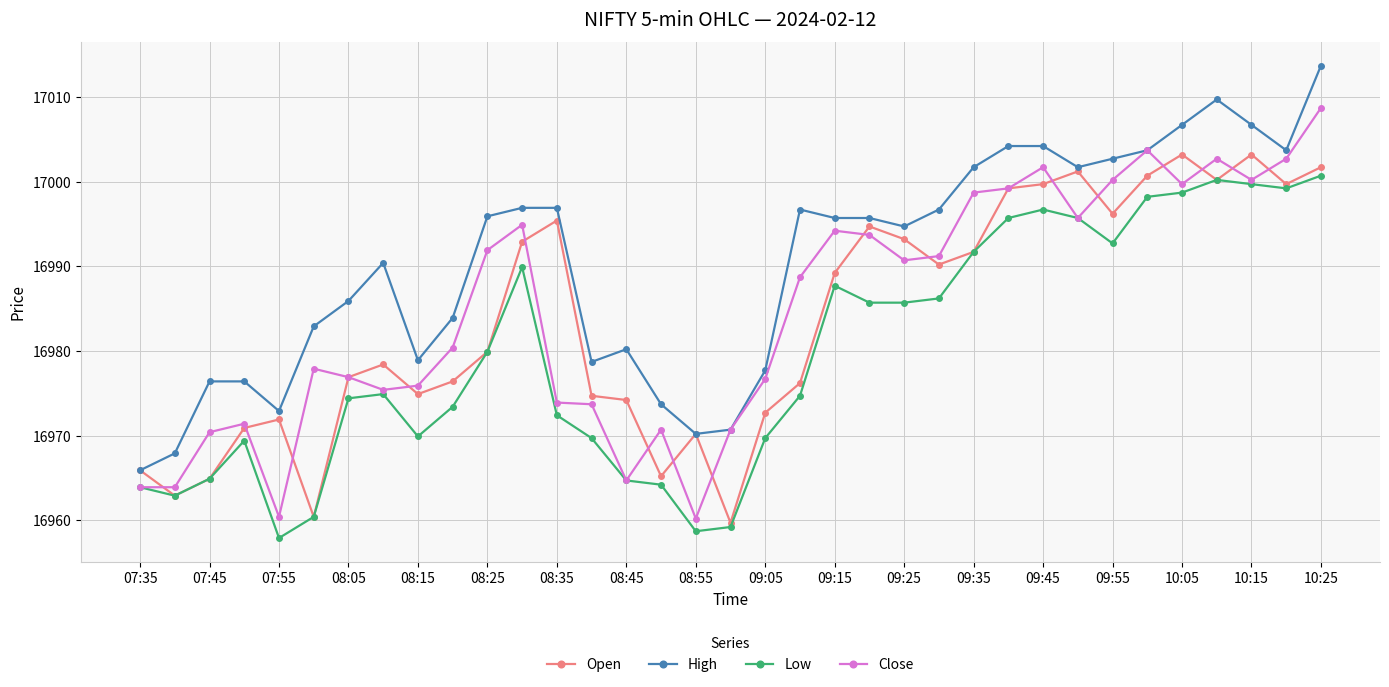

Which series has the widest spread of values?

Close